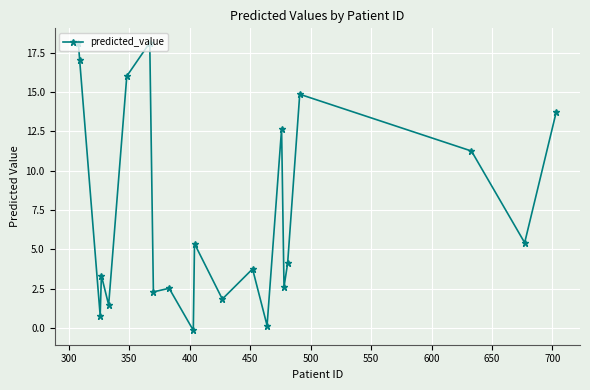

True or false: the data has more than 1 interior local peaks.

True